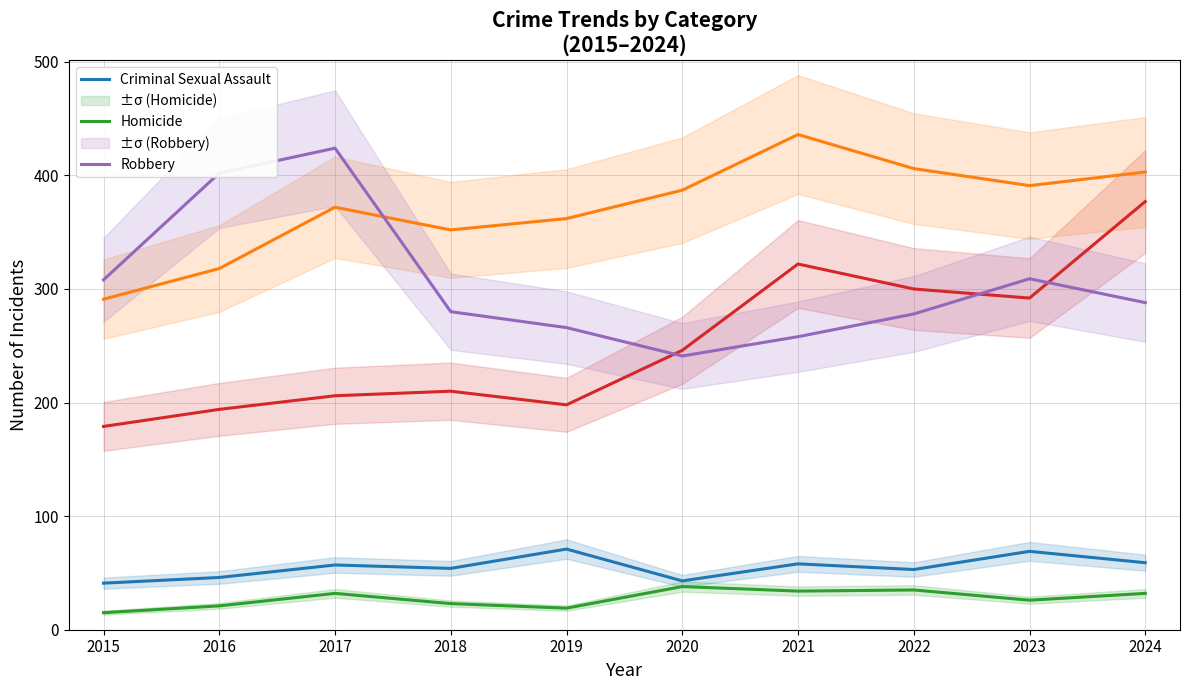

What is the spread (max minus min) of values at 2024?

371